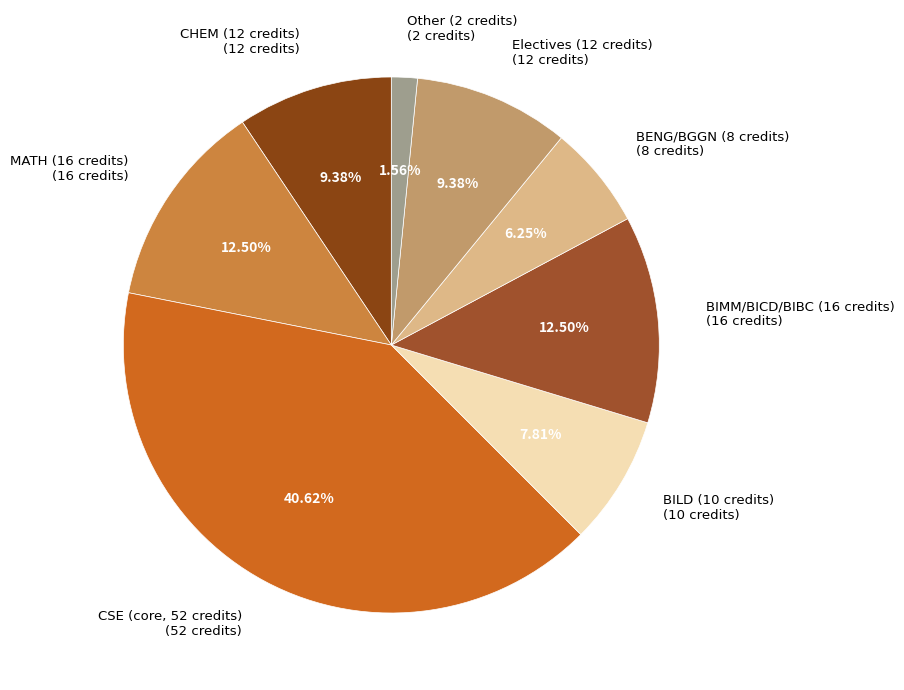

Combined, do MATH (16 credits) (16 credits) and Other (2 credits) (2 credits) account for over 50%?

No